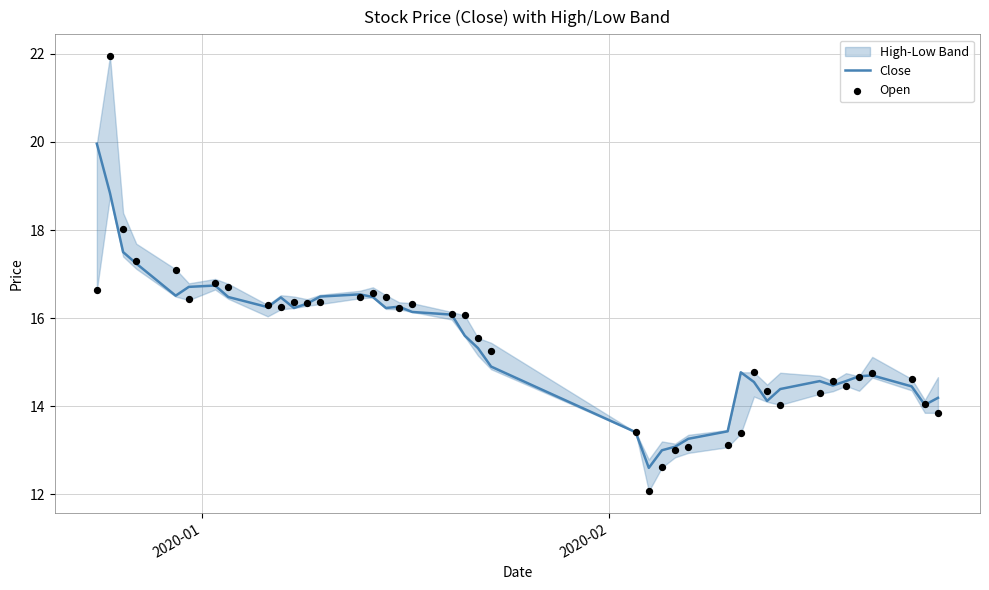

Which series contains the highest Y value?

Open